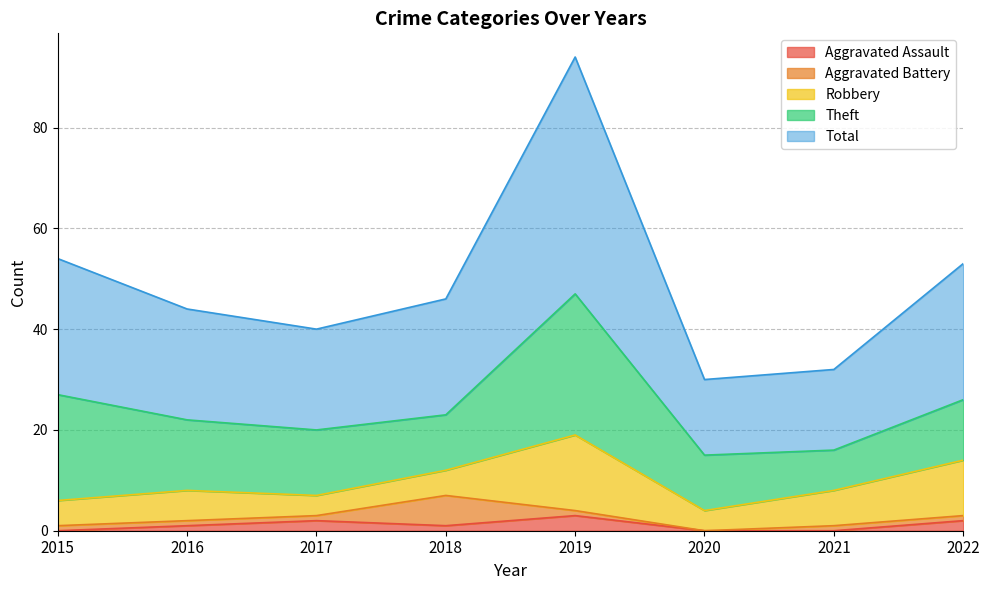

True or false: Theft and Total intersect in this chart.

False